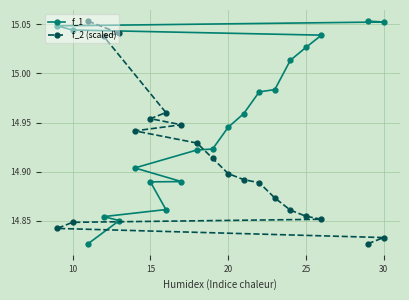

At how many categories does at least one series exceed 15?

10